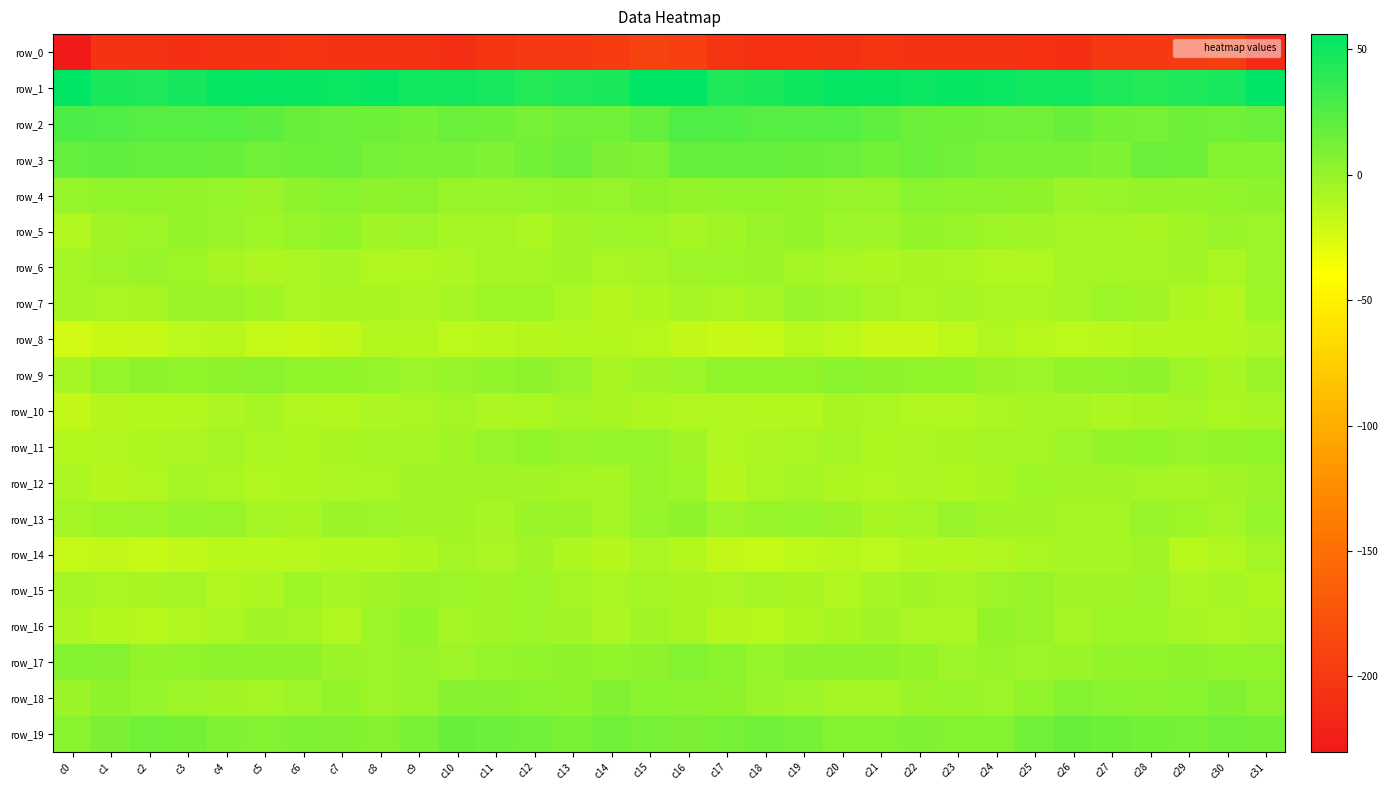

List the labels in order of row_10 value, largest first.

c29, c13, c10, c31, c5, c26, c25, c20, c28, c14, c9, c21, c12, c30, c24, c11, c4, c27, c8, c15, c6, c16, c23, c22, c17, c2, c7, c19, c18, c3, c1, c0